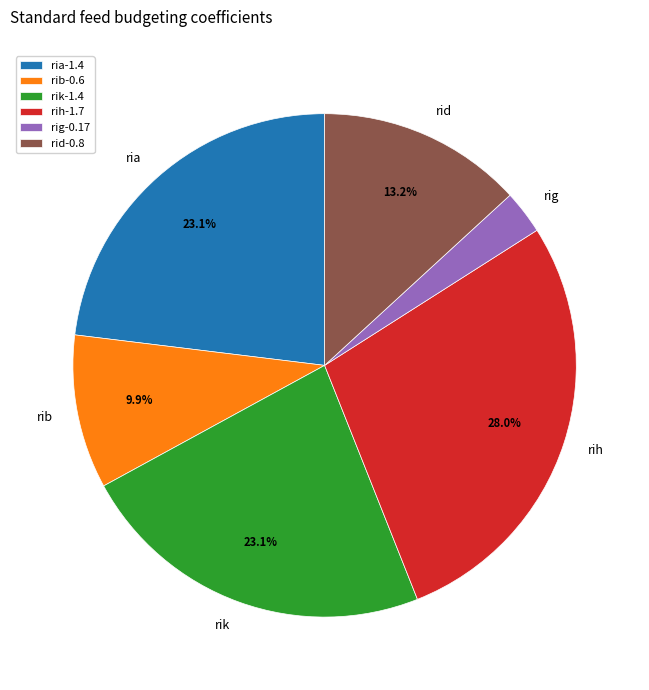

What portion of the pie excludes rib?

90.1%